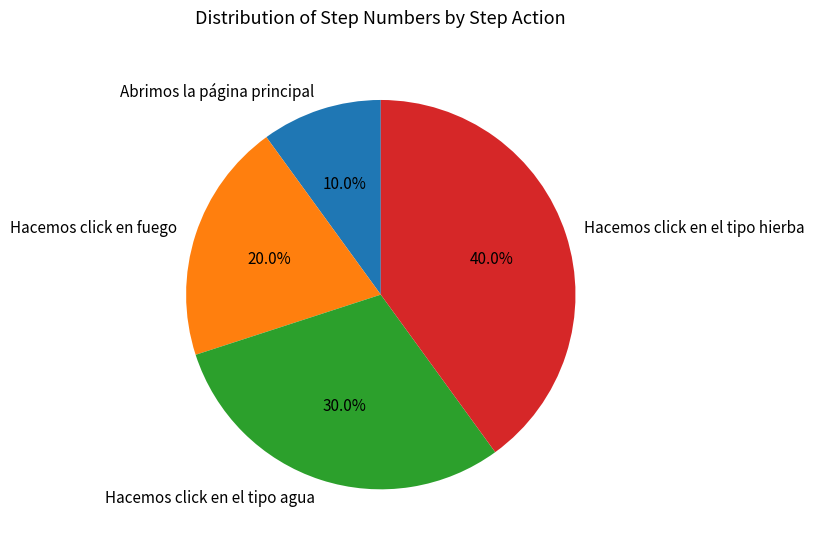

Count the number of slices in the pie.

4